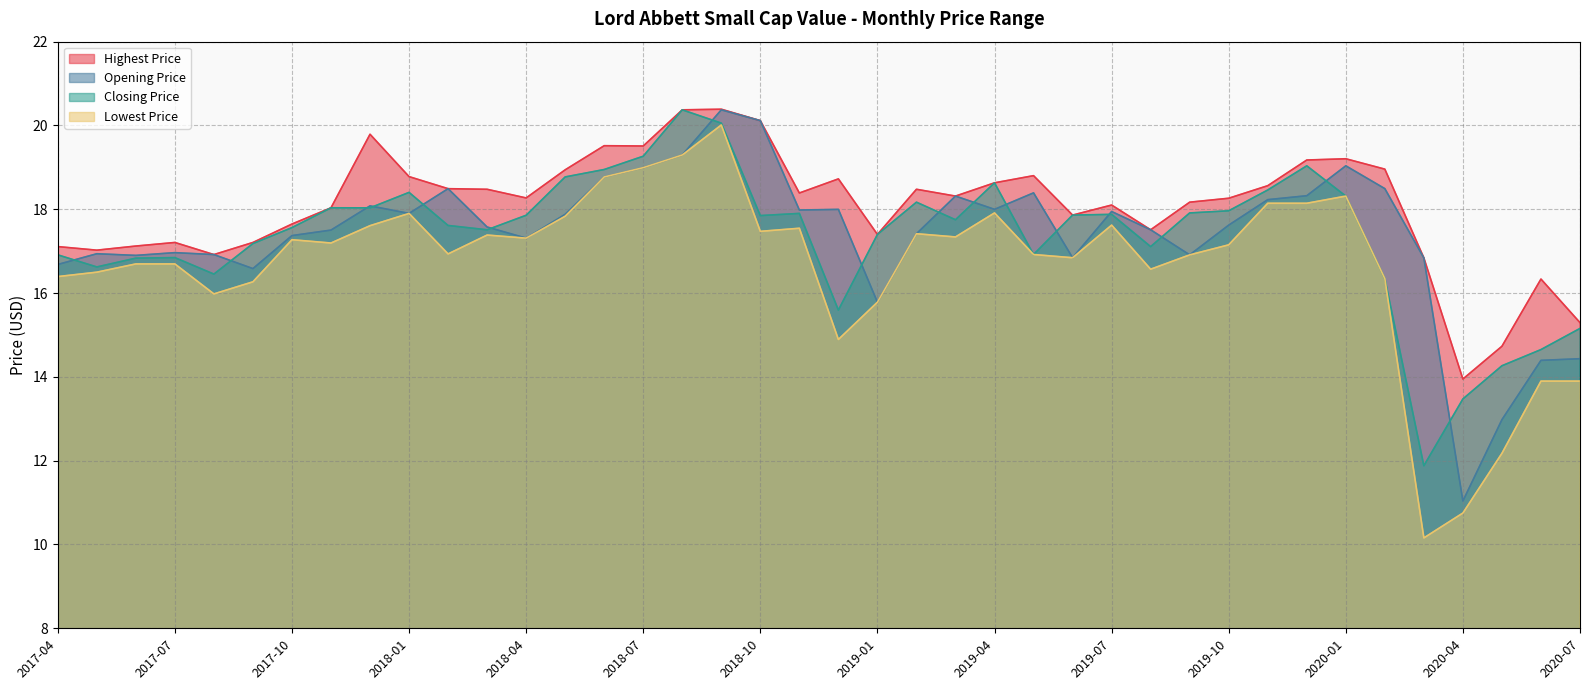

What is the value of the Closing Price point at the 39th from the left?

14.7